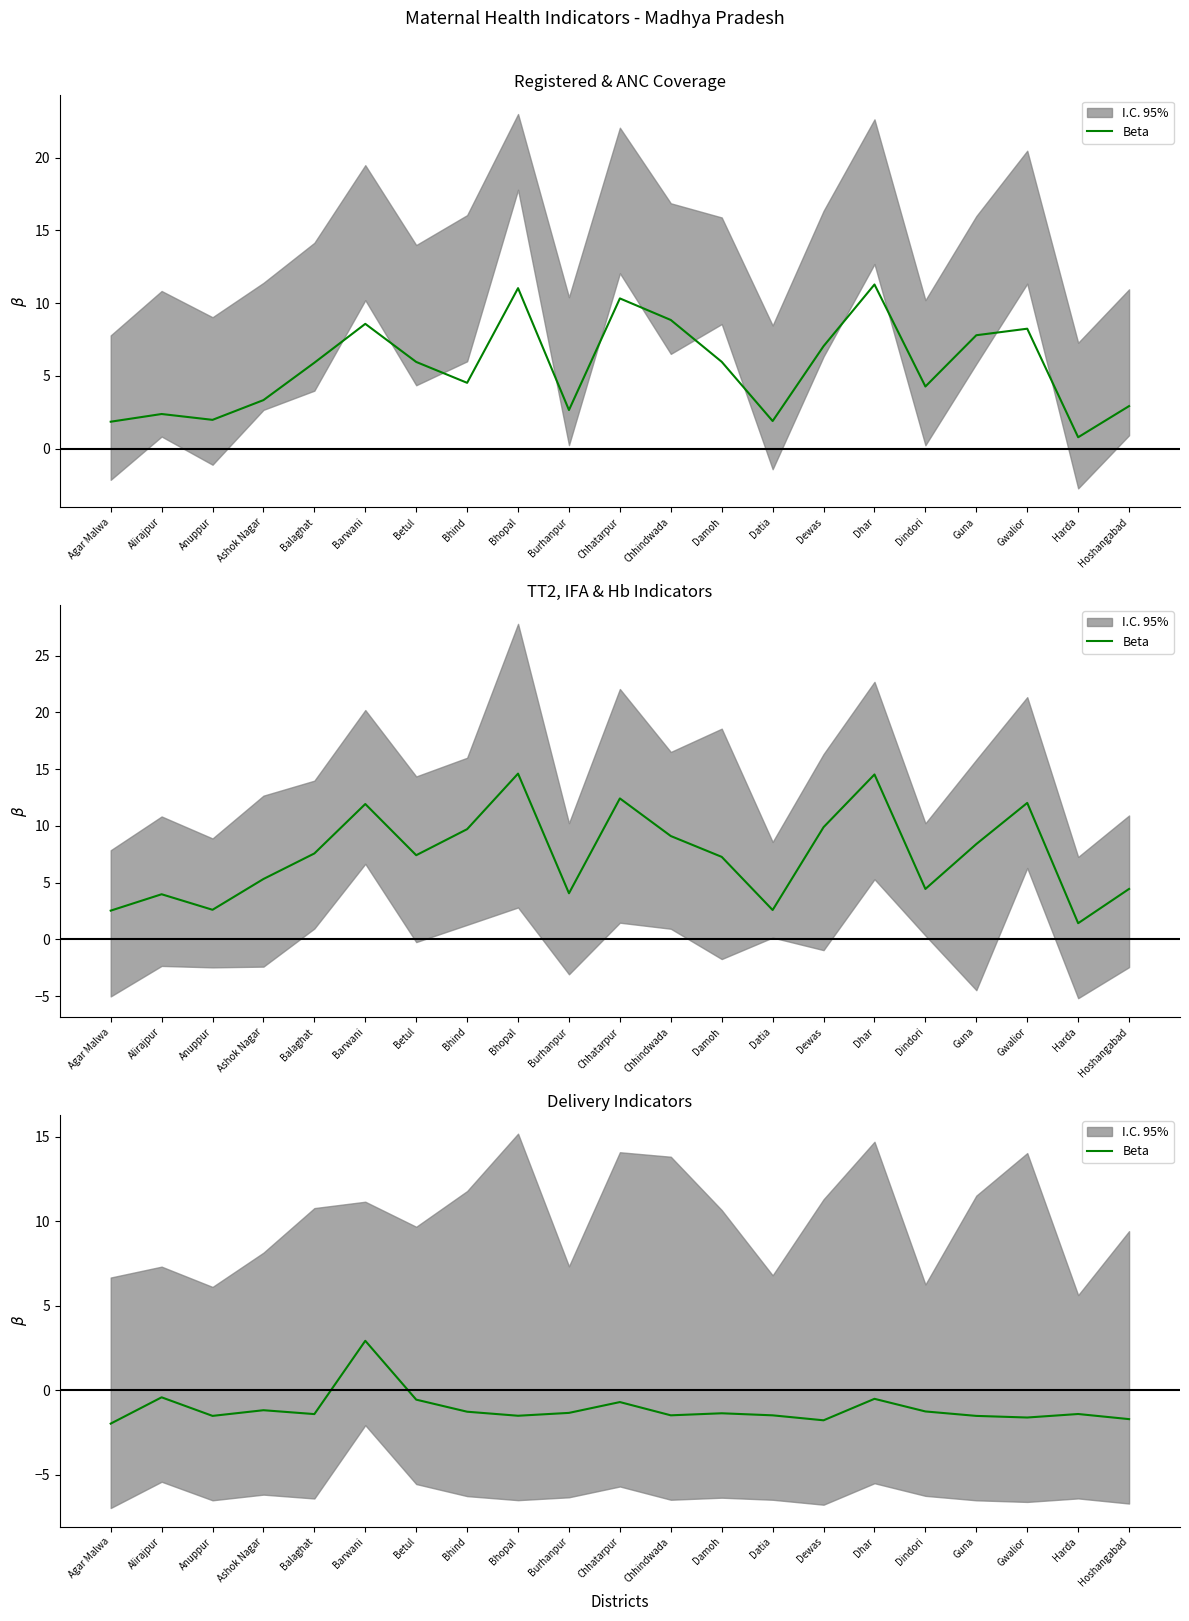

List the labels in order of value, smallest first.

Agar Malwa, Dewas, Hoshangabad, Gwalior, Guna, Anuppur, Bhopal, Datia, Chhindwada, Balaghat, Harda, Damoh, Burhanpur, Bhind, Dindori, Ashok Nagar, Chhatarpur, Betul, Dhar, Alirajpur, Barwani